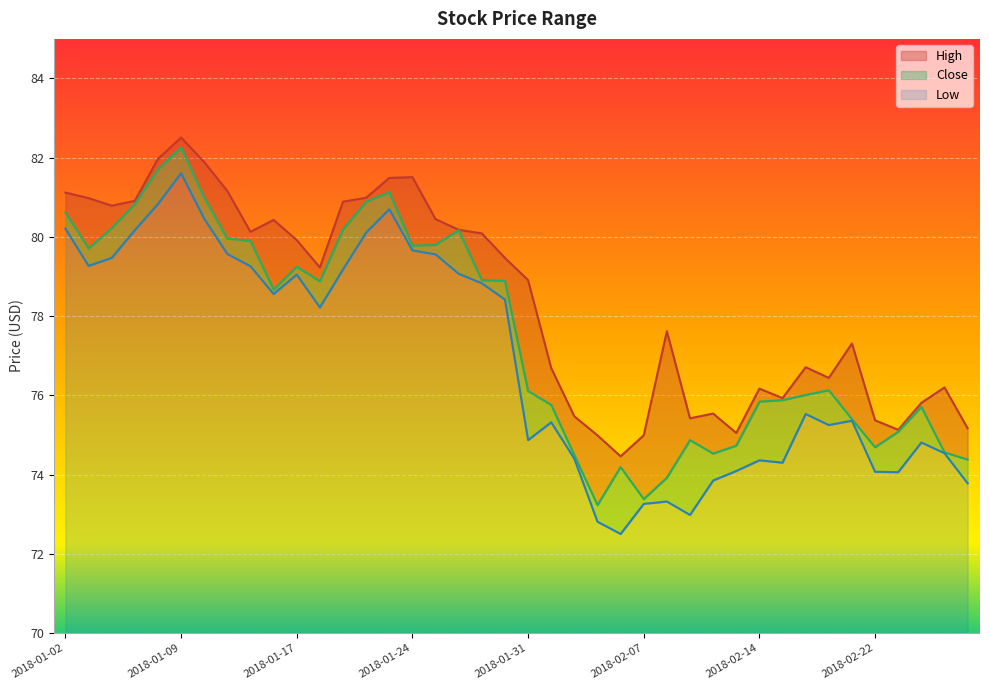

Count the number of categories in the chart.

40